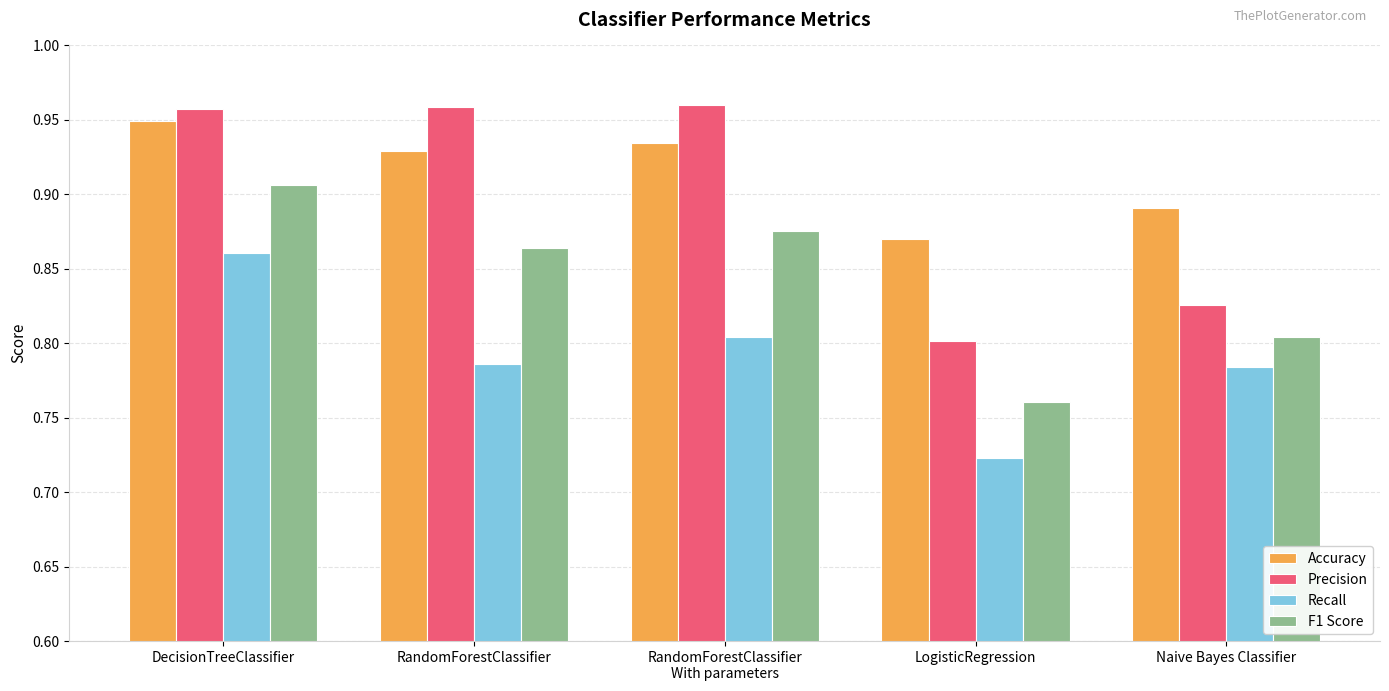

How many Accuracy values are between 0 and 1?

5